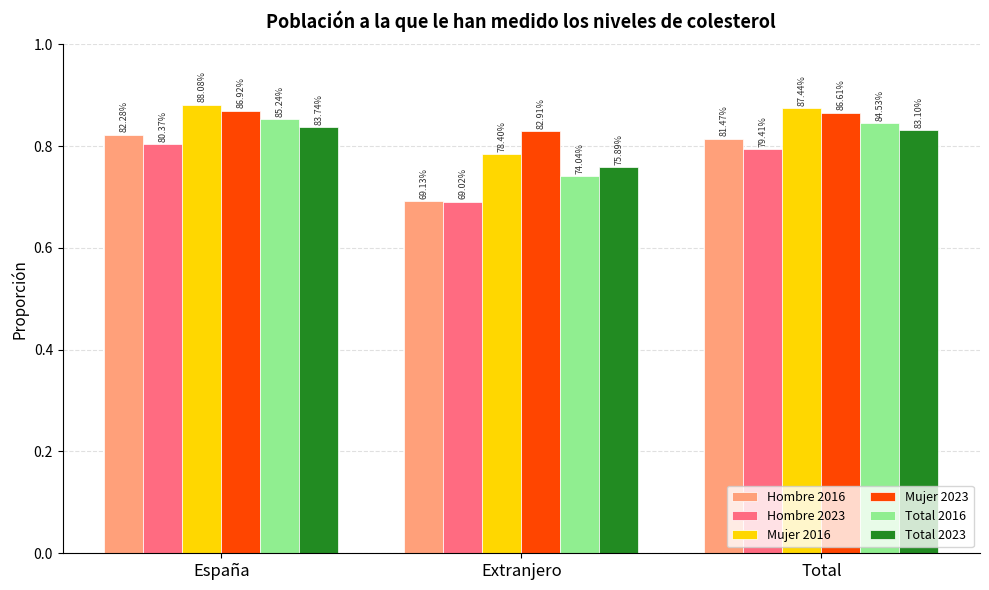

The Total 2016 series shows 0.4 at Extranjero. True or false?

False